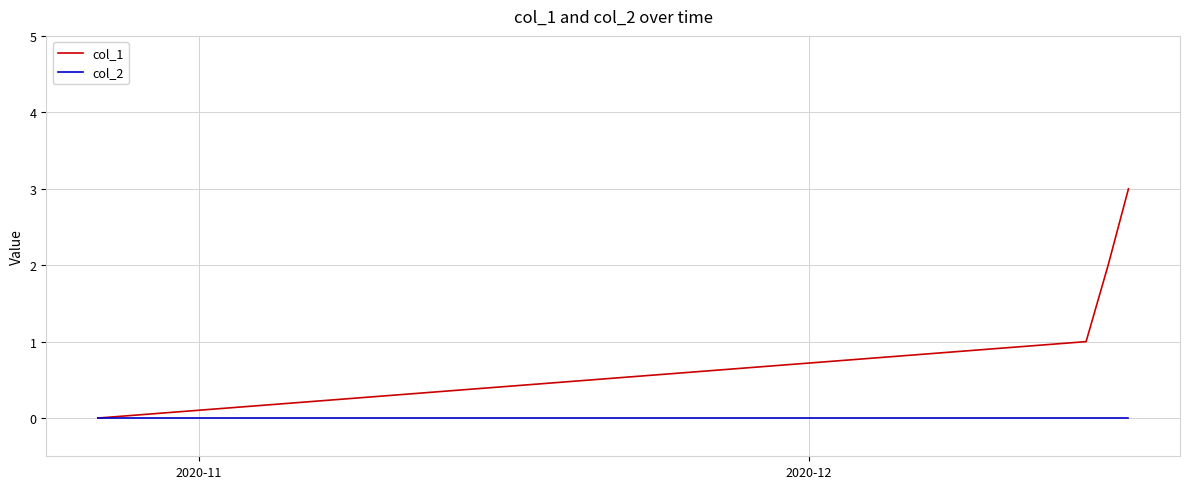

Which series has the largest total across all categories?

col_1